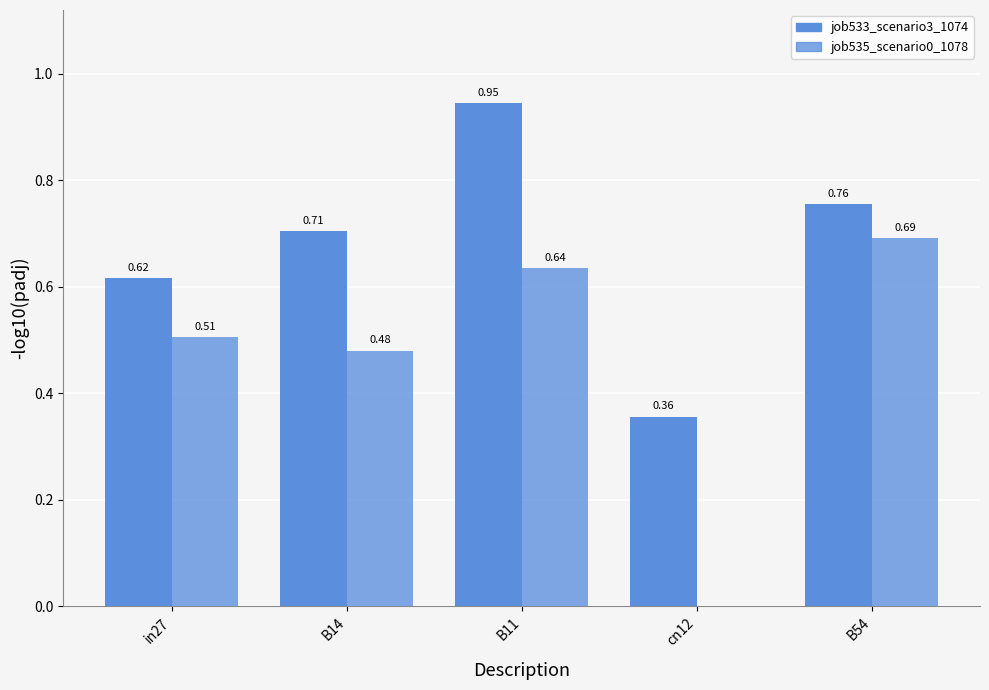

List the labels in order of job535_scenario0_1078 value, largest first.

B54, B11, in27, B14, cn12